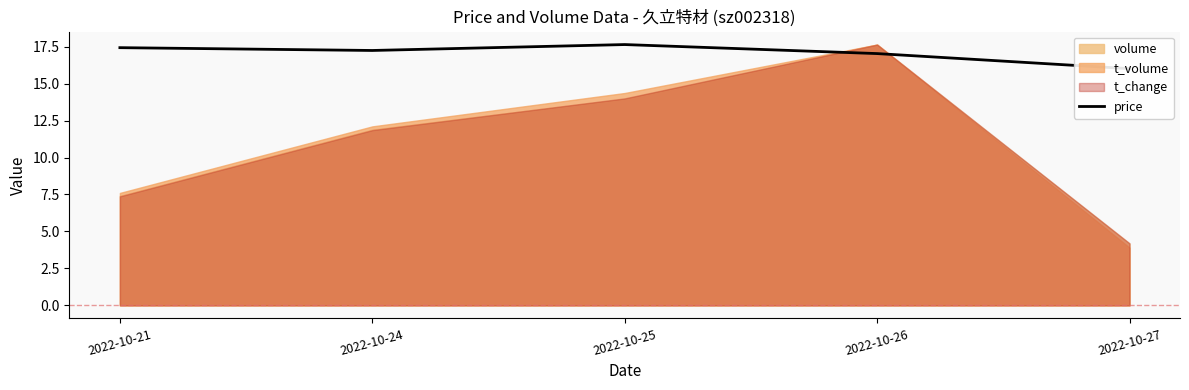

Approximately how many times larger is the value at 2022-10-25 compared to 2022-10-27?

1.1